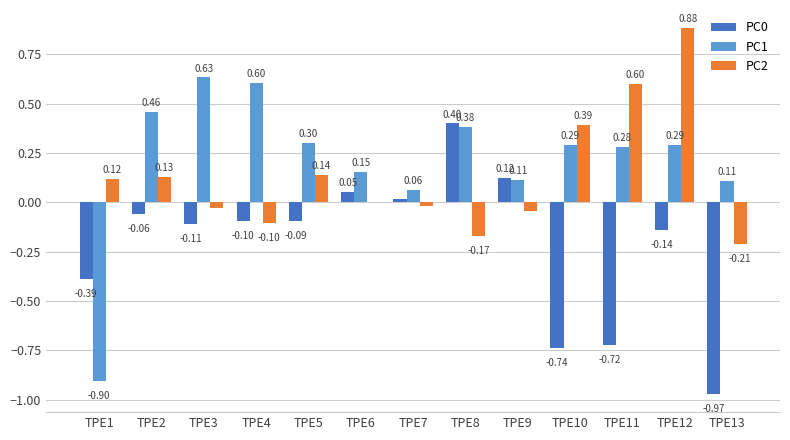

Which category has the highest value across all series?

TPE12